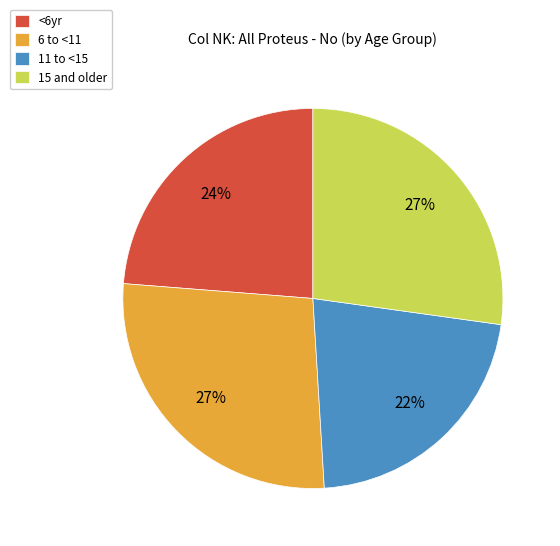

To the nearest percent, what percentage of the pie is 11 to <15?

22%